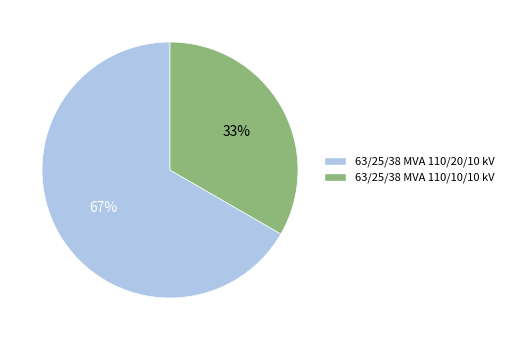

Rank the categories by value from lowest to highest.

63/25/38 MVA 110/10/10 kV, 63/25/38 MVA 110/20/10 kV